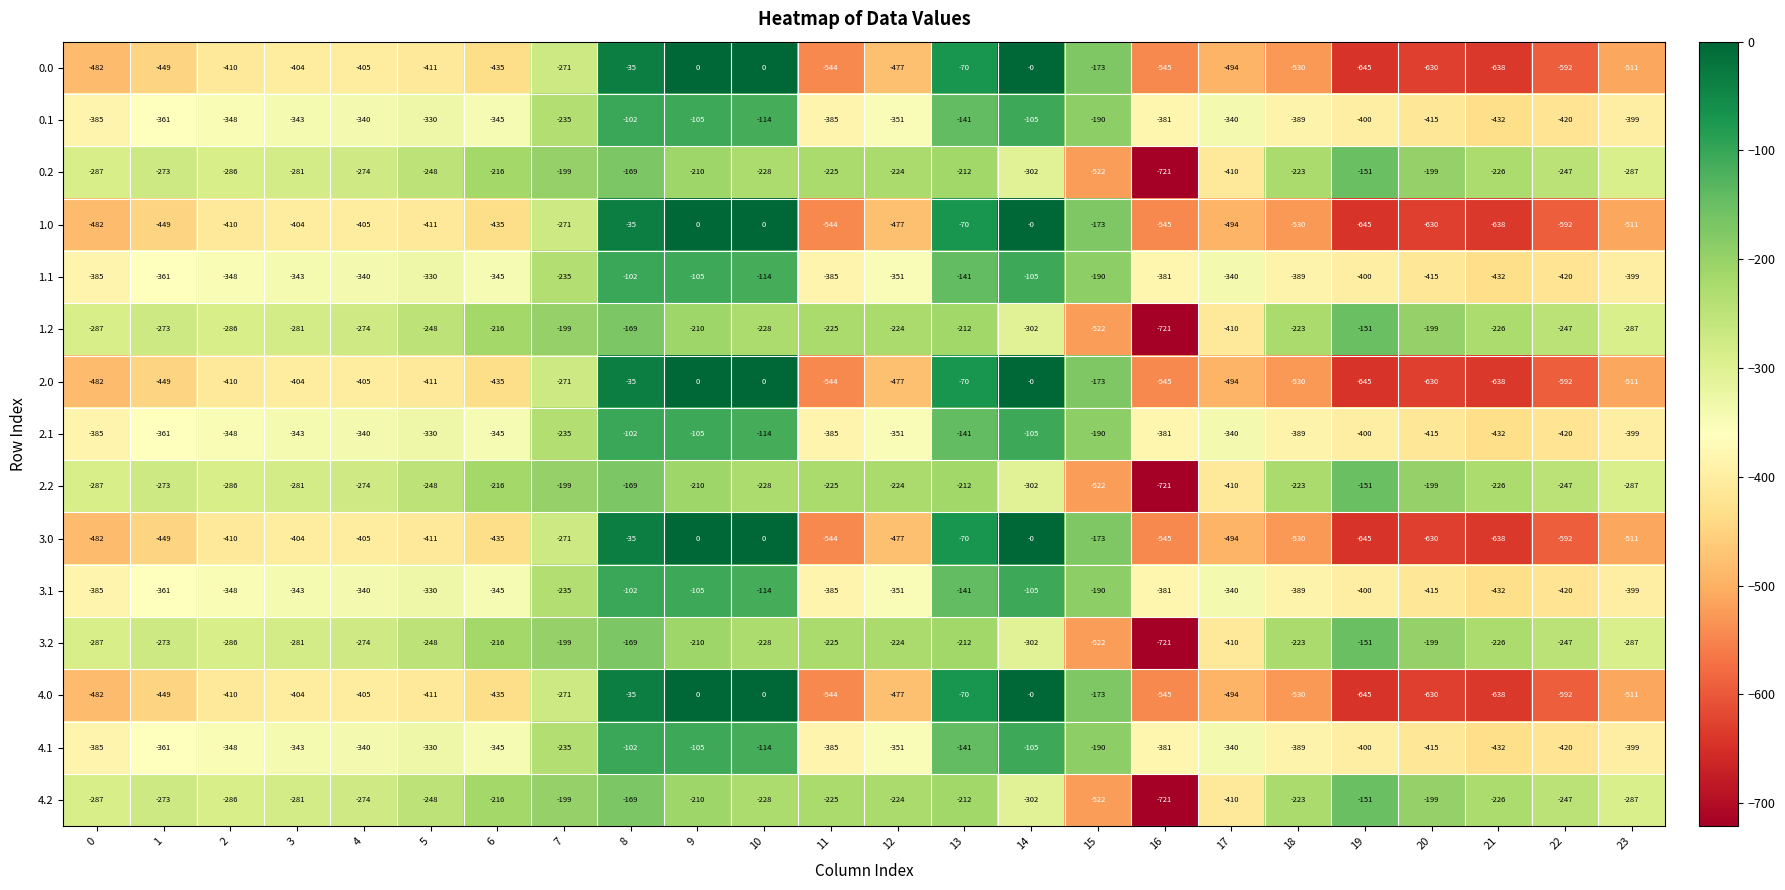

How many data points in 0.0 are above -435?

11